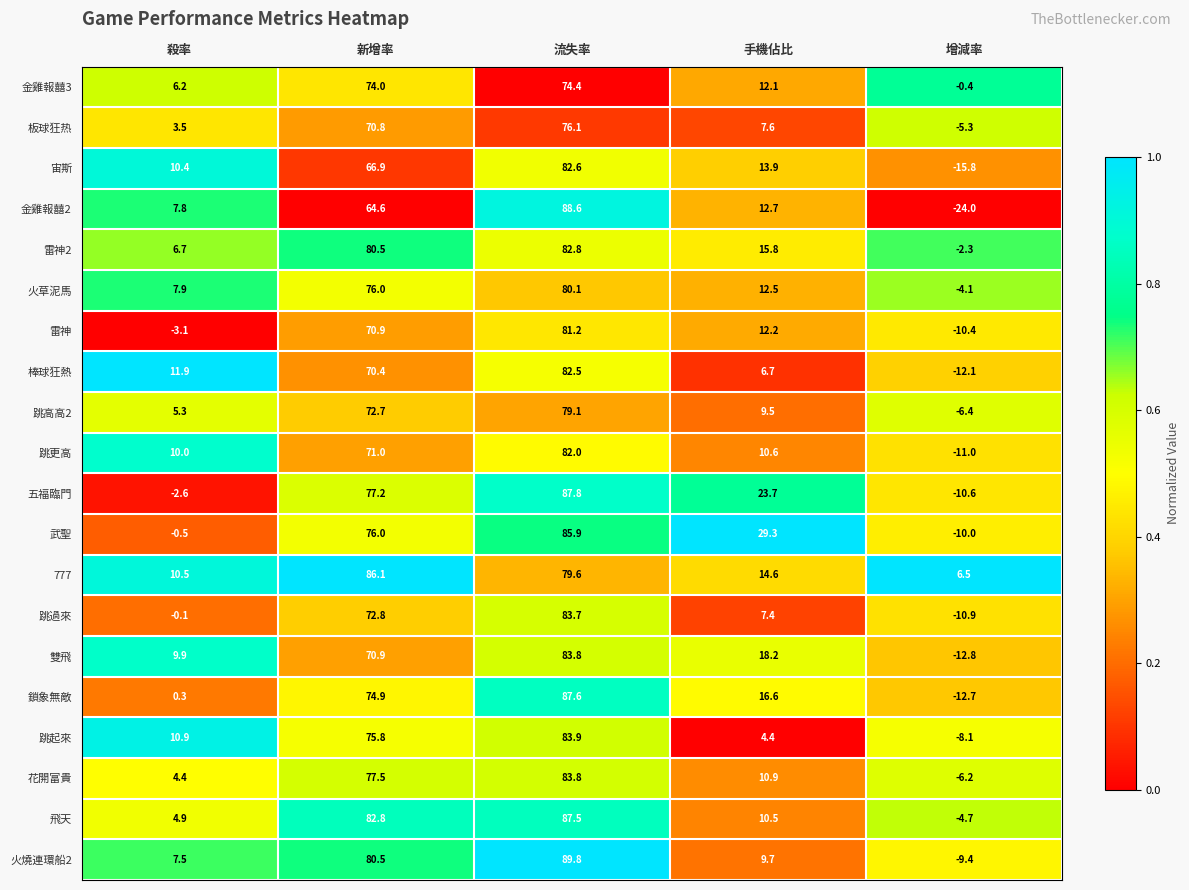

What is the spread (max minus min) of values at 手機佔比?

24.9